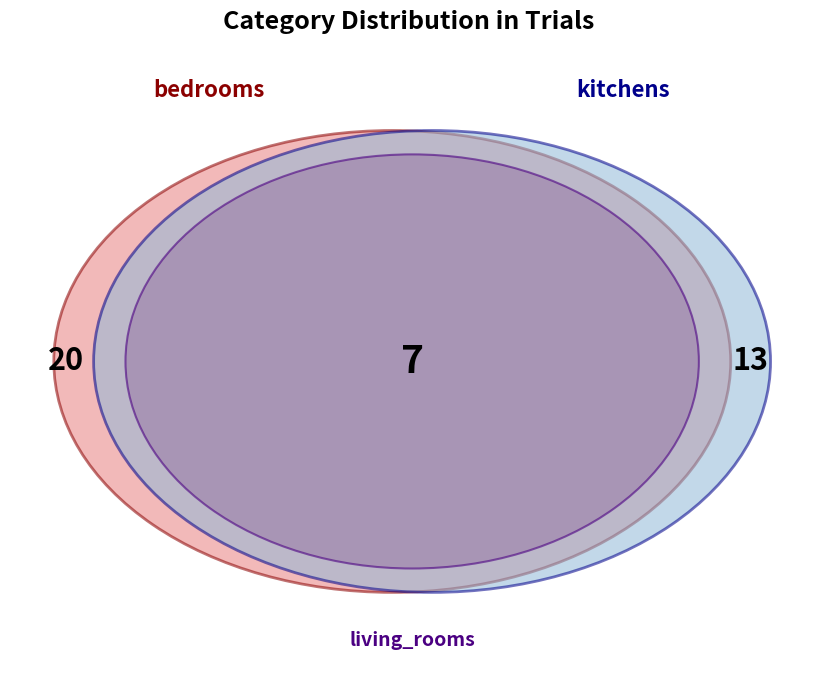

The kitchens slice represents 32% of the pie. True or false?

True